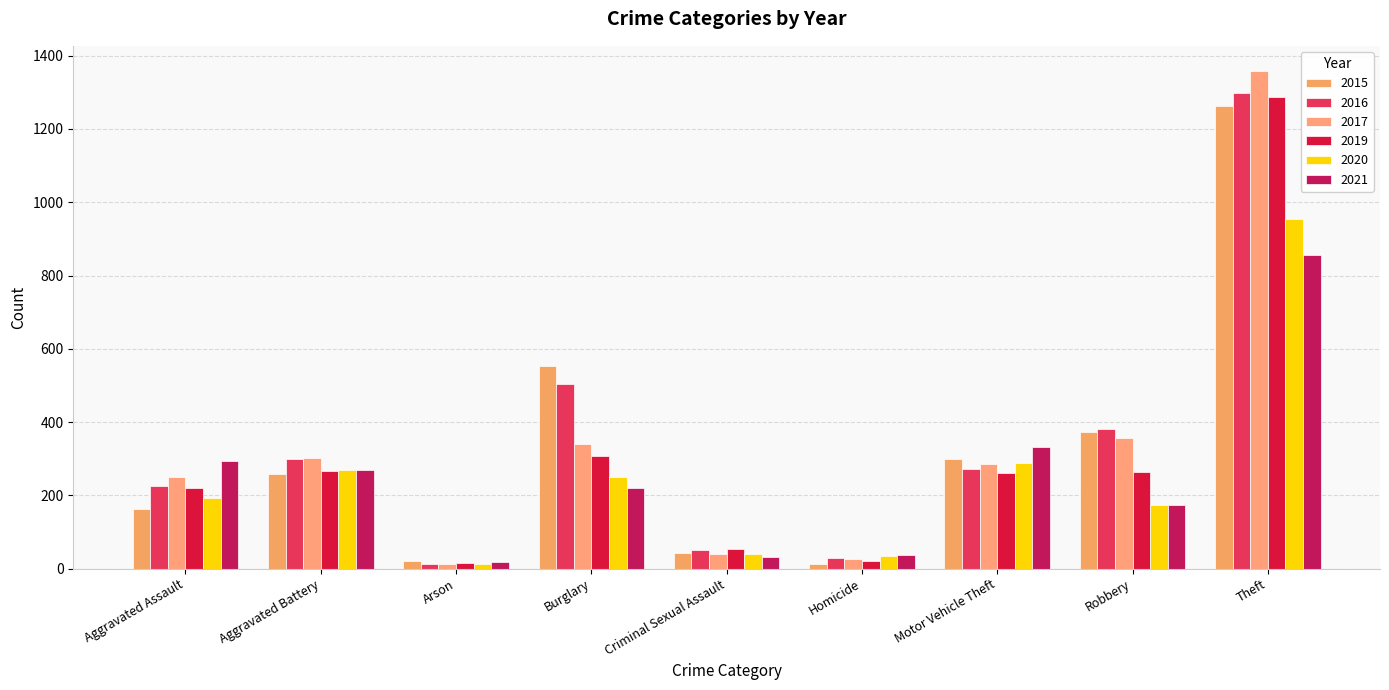

List the labels in order of 2017 value, smallest first.

Arson, Homicide, Criminal Sexual Assault, Aggravated Assault, Motor Vehicle Theft, Aggravated Battery, Burglary, Robbery, Theft